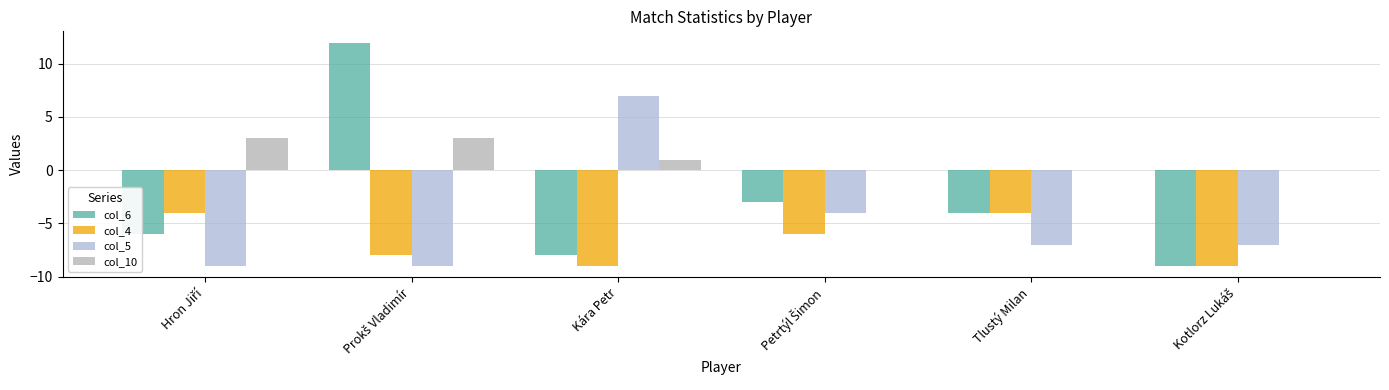

Which series has the largest range (max minus min)?

col_6